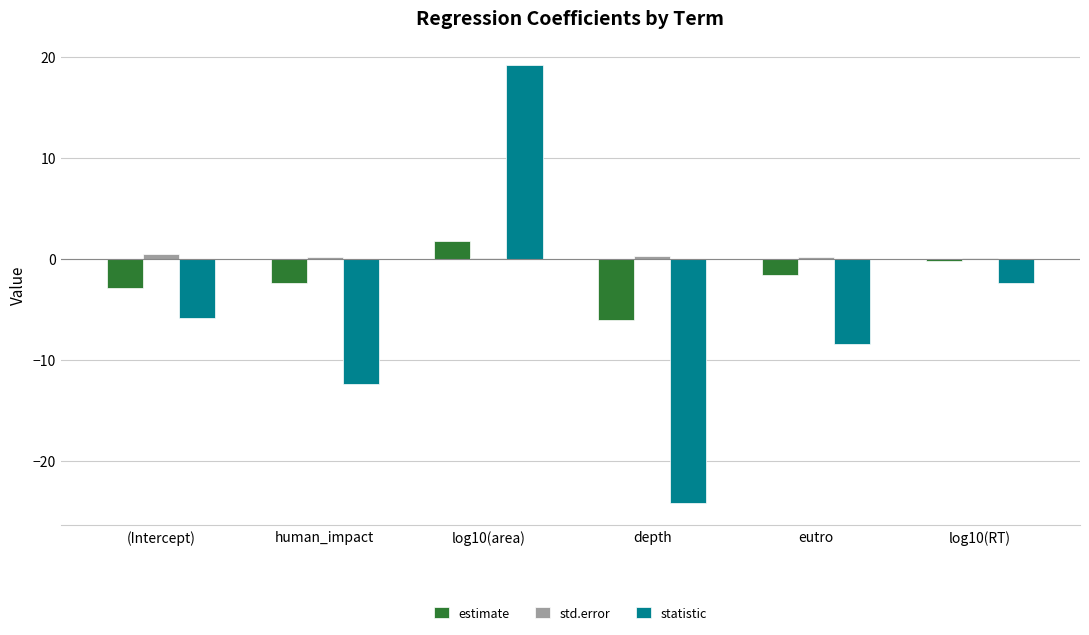

What is the highest value of the statistic series?

19.1